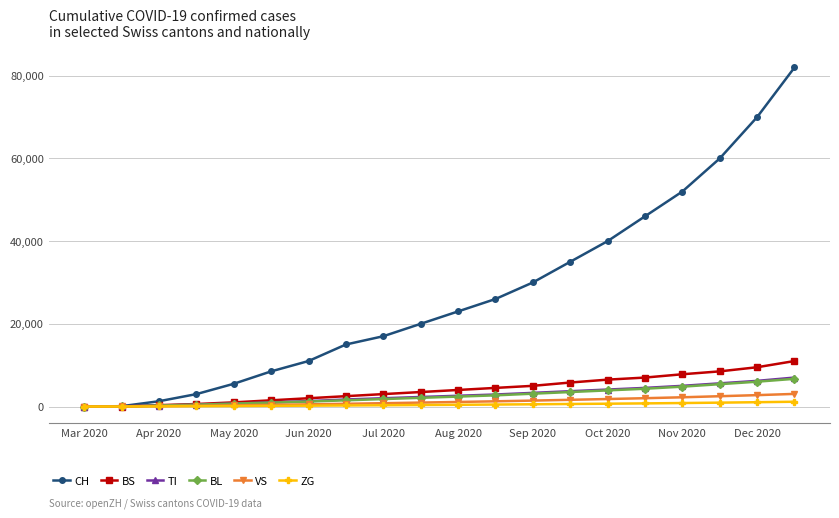

What are all the series names shown in the legend?

CH, BS, TI, BL, VS, ZG